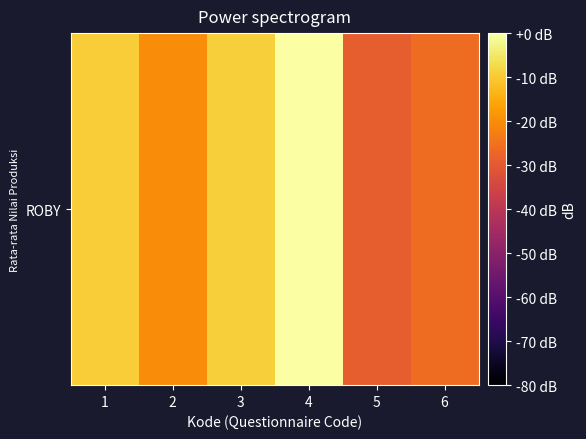

What is the change in value from 1 to 3?

+0.3